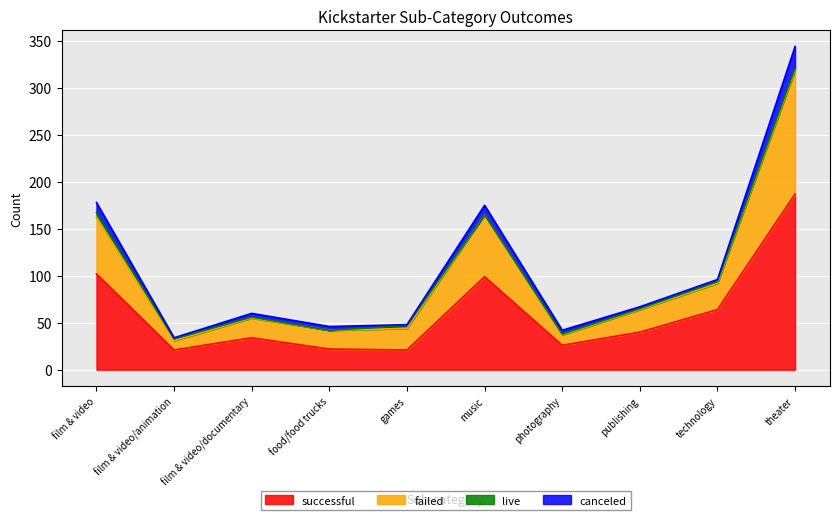

In failed, how many points are higher than both neighbors (excluding endpoints)?

2